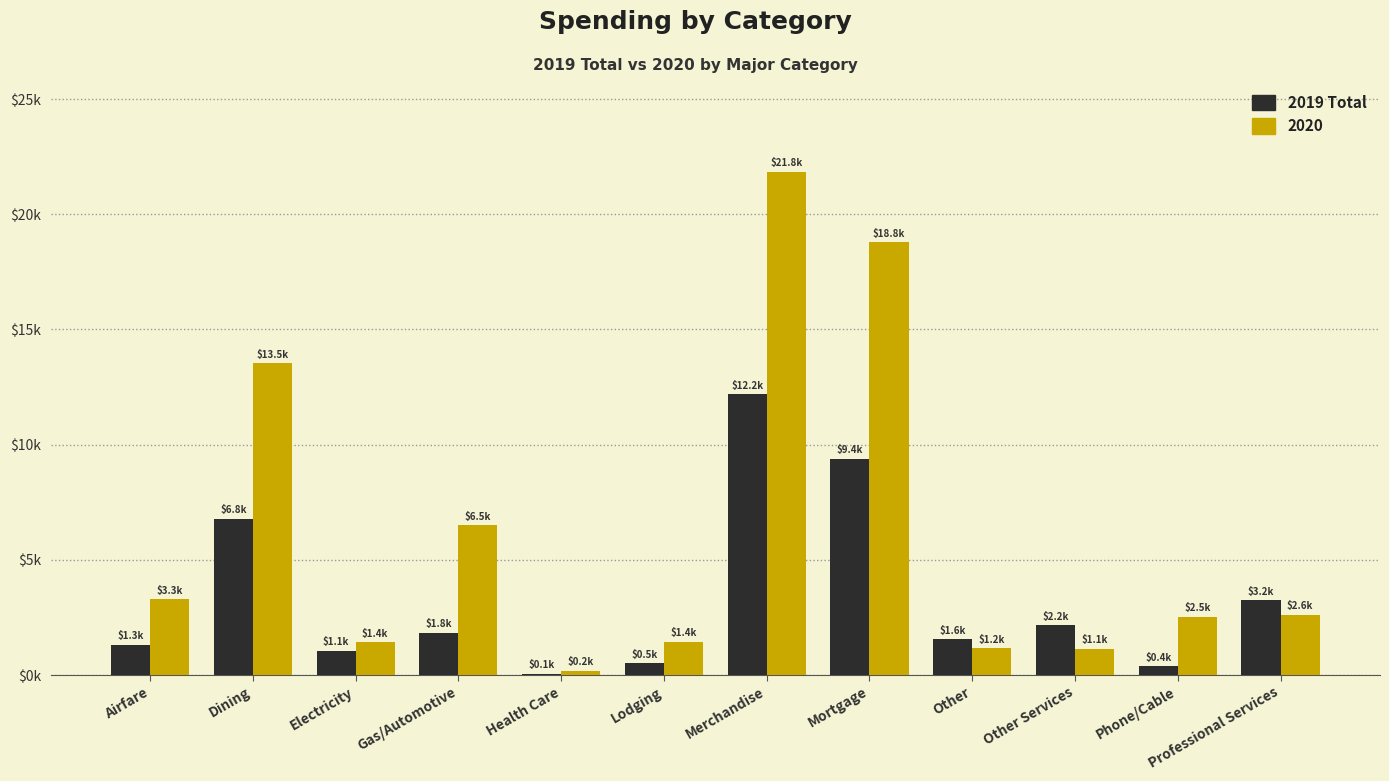

Does the chart contain stacked bars?

No